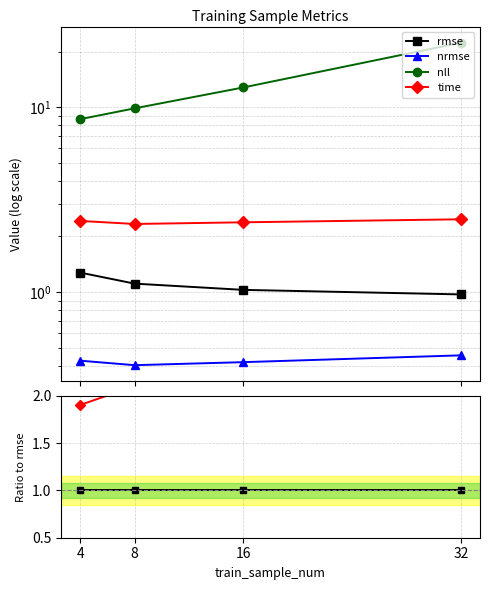

True or false: nrmse and rmse cross at least once.

False